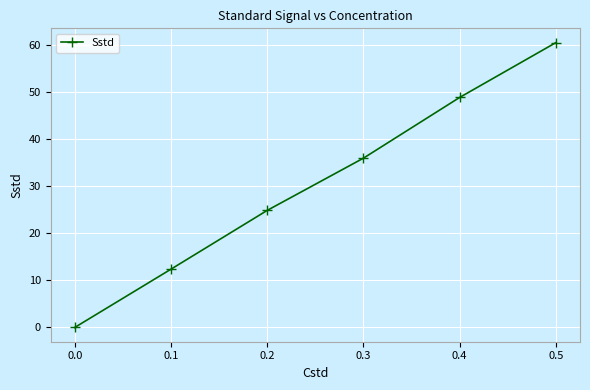

How many lines are shown in the chart?

1